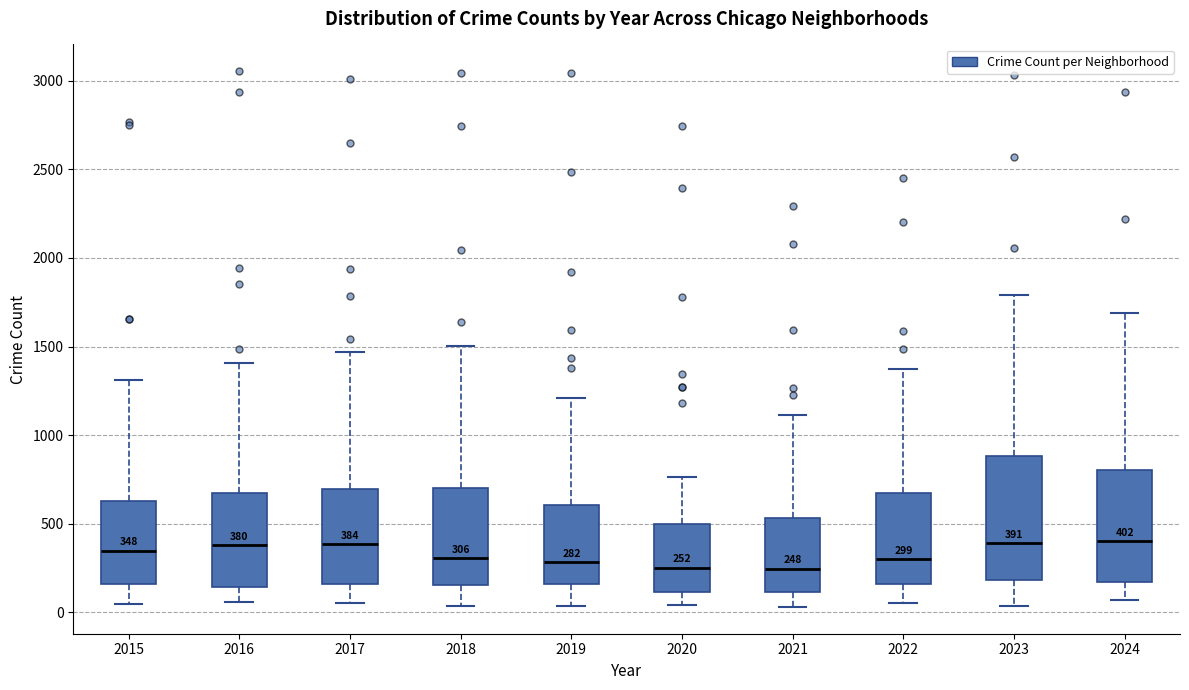

Comparing the boxes themselves (not the whiskers), which one is the tallest?

2023